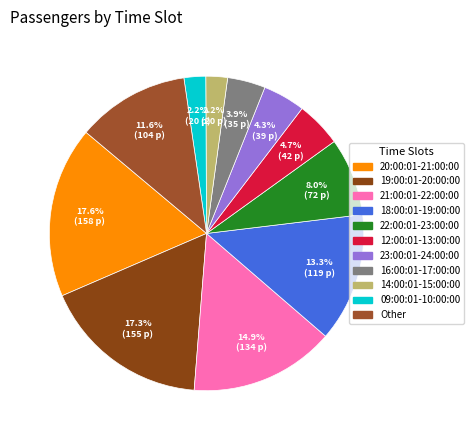

What portion of the pie excludes 19:00:01-20:00:00?

82.7%